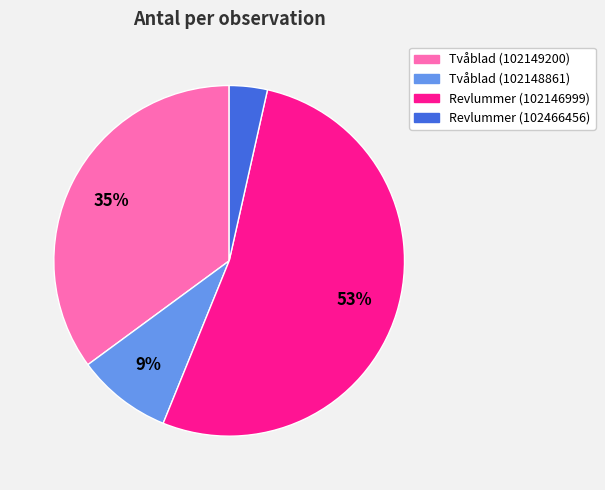

Is the sum of Revlummer (102466456) and Tvåblad (102149200) greater than half?

No